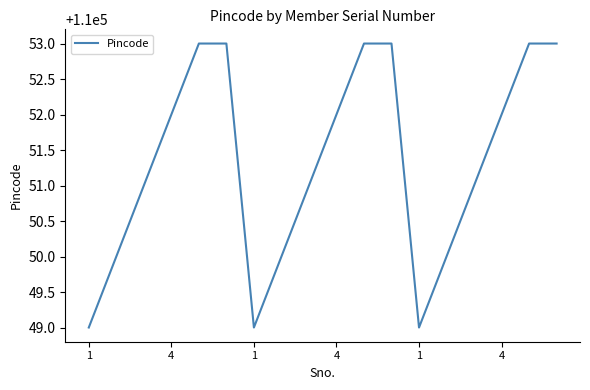

What is the difference between the maximum and minimum values?

4